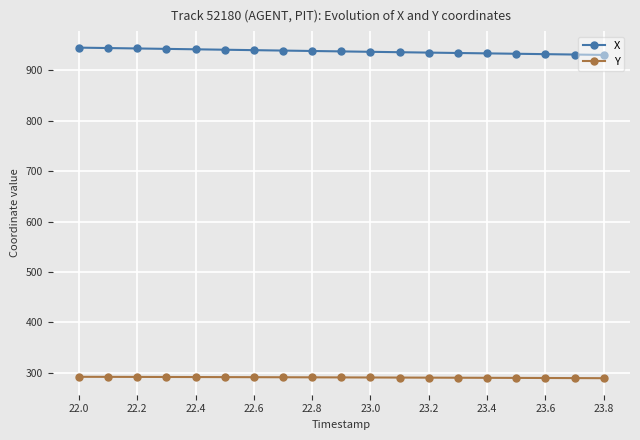

What is the minimum value shown in the chart?

289.0